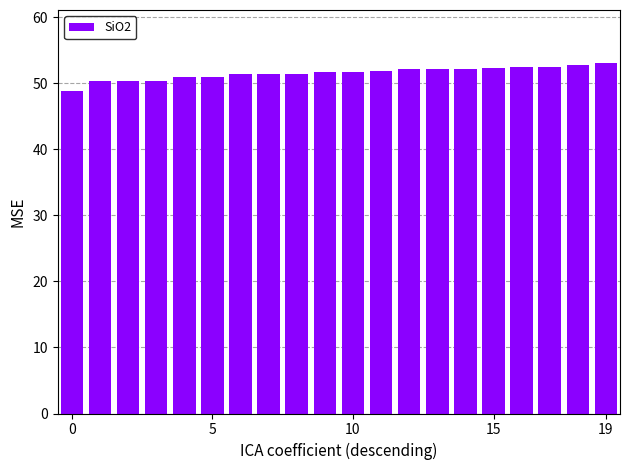

What is the sum of all values?

1031.2